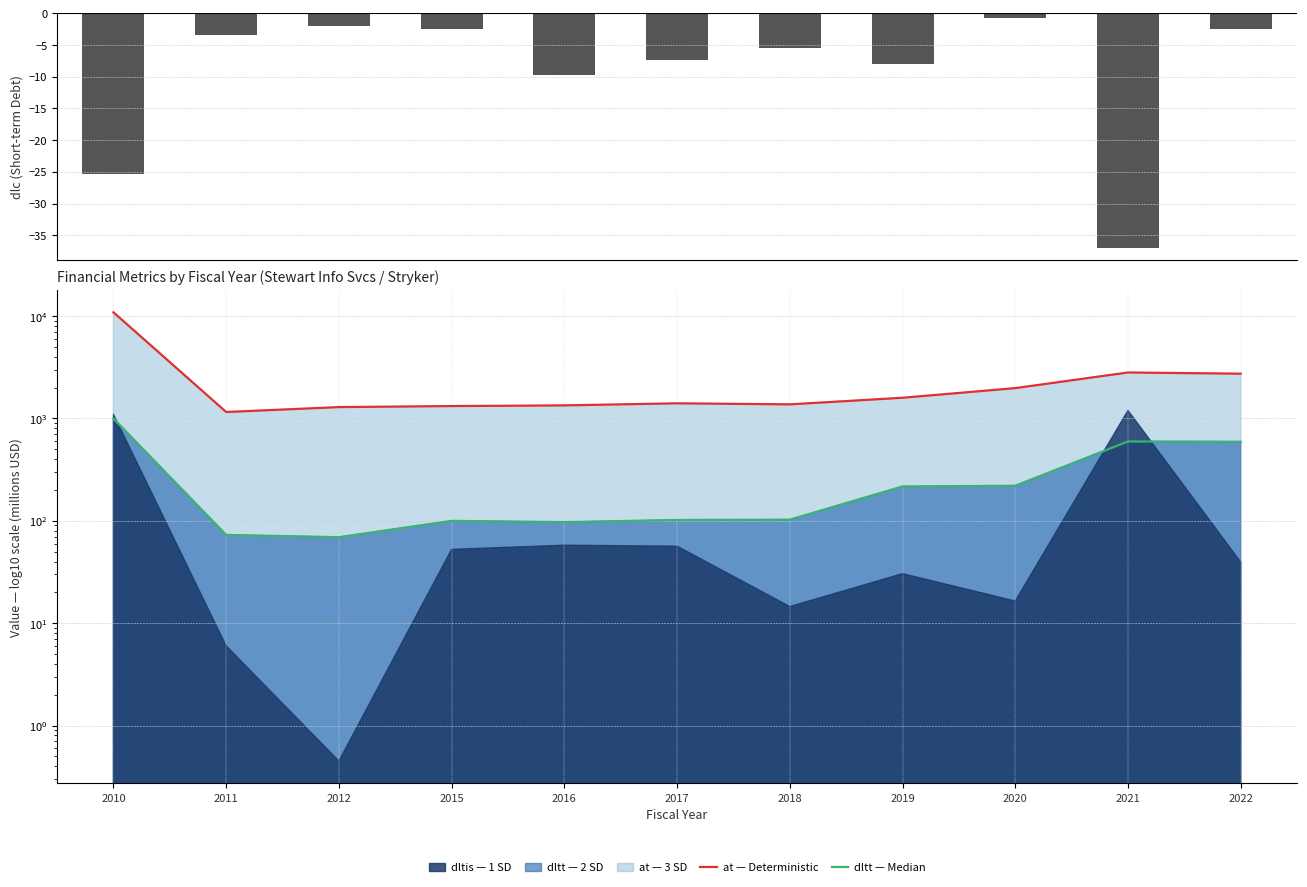

Is the value of at — Deterministic at 2017 greater than the value of dlc at 2020?

Yes